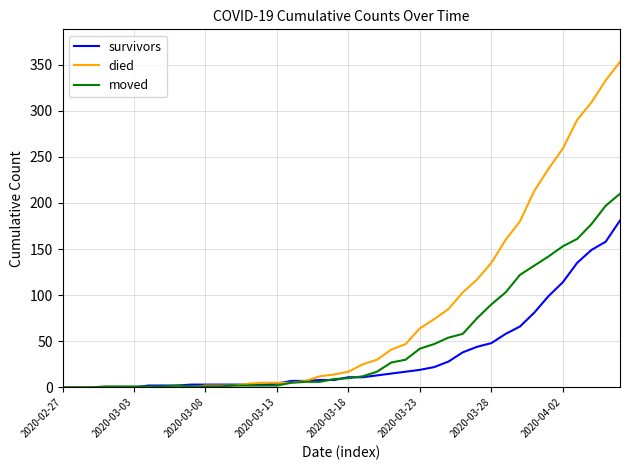

Which series has the widest spread of values?

died